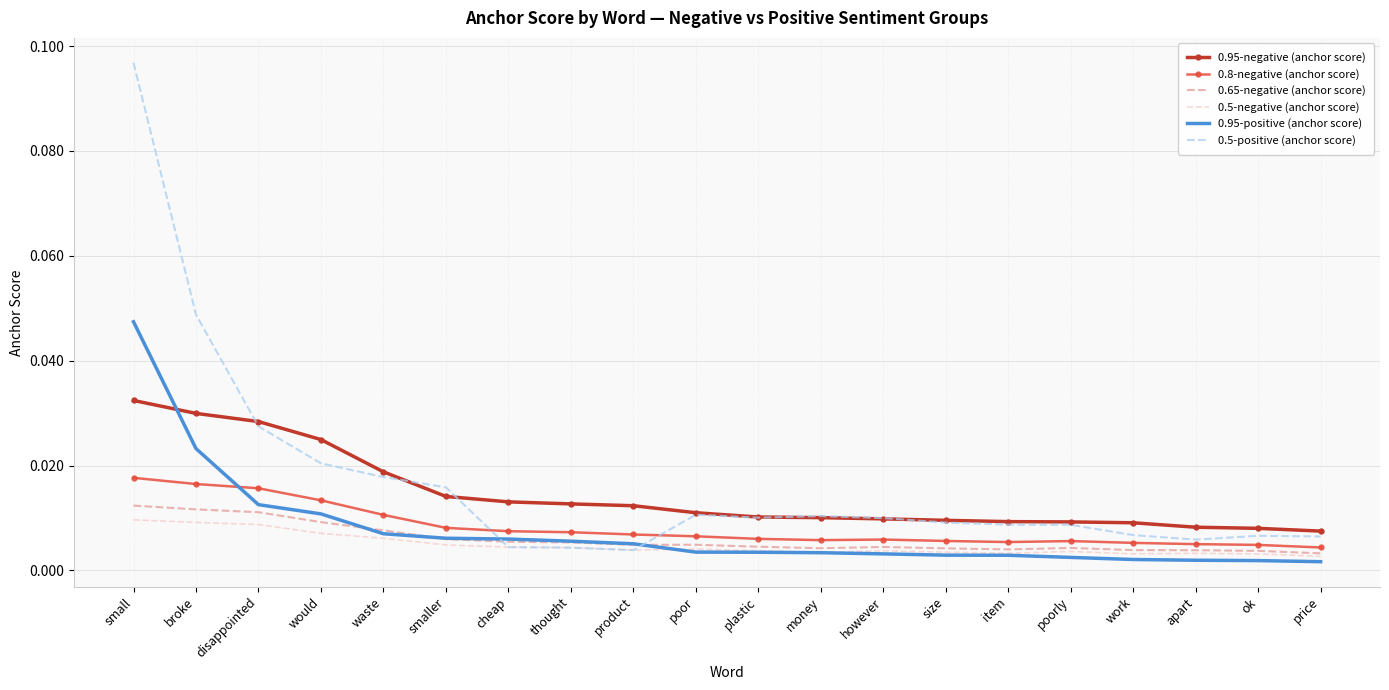

What position from the right is money?

9